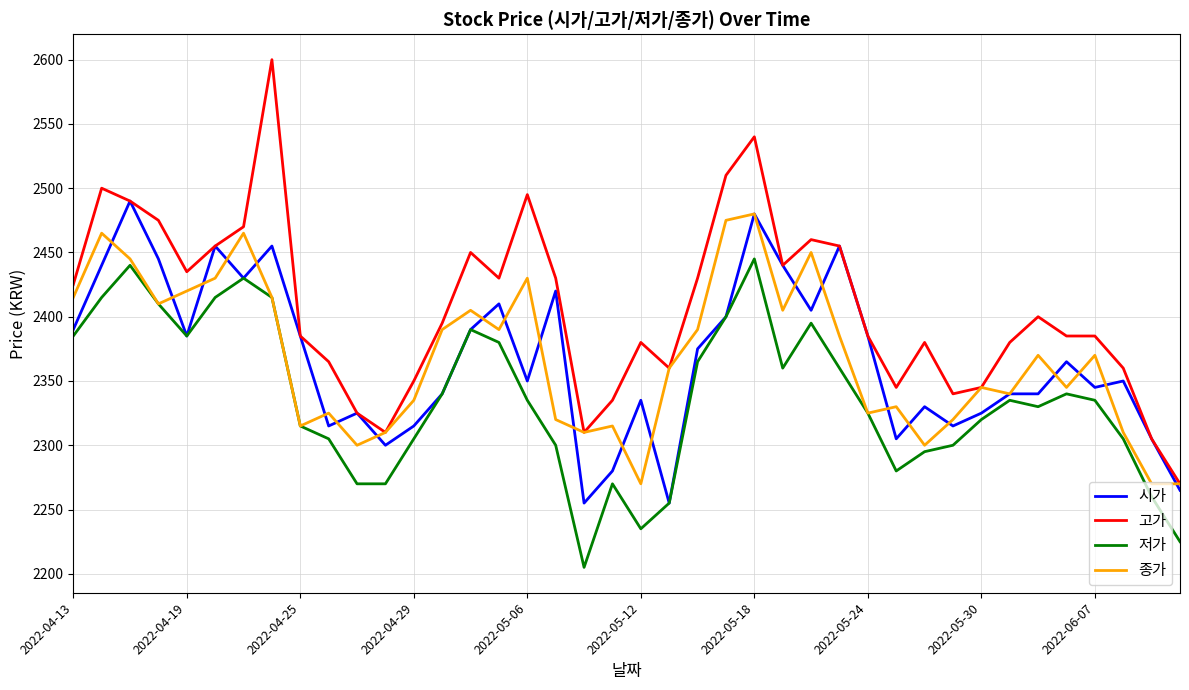

How many lines are shown in the chart?

4